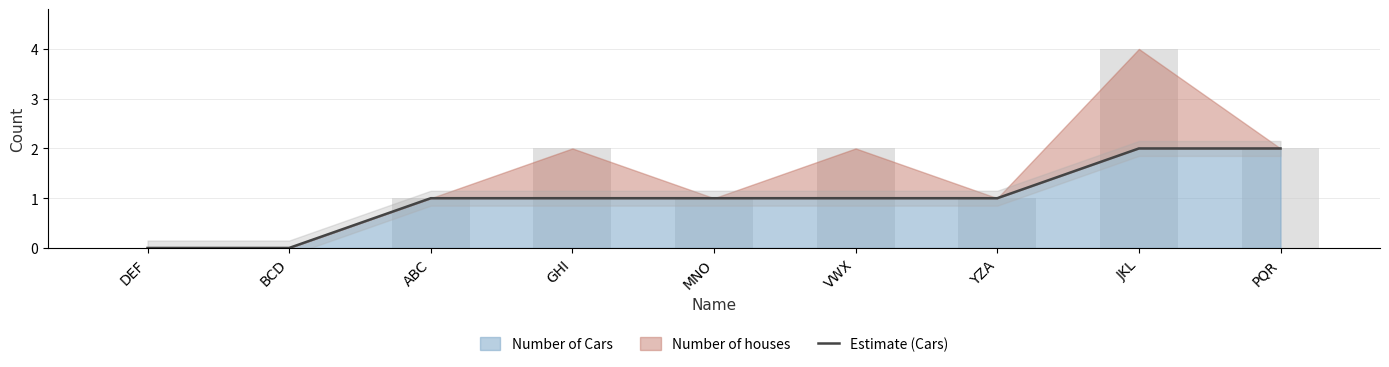

What is the label of the 6th bar from the right?

GHI